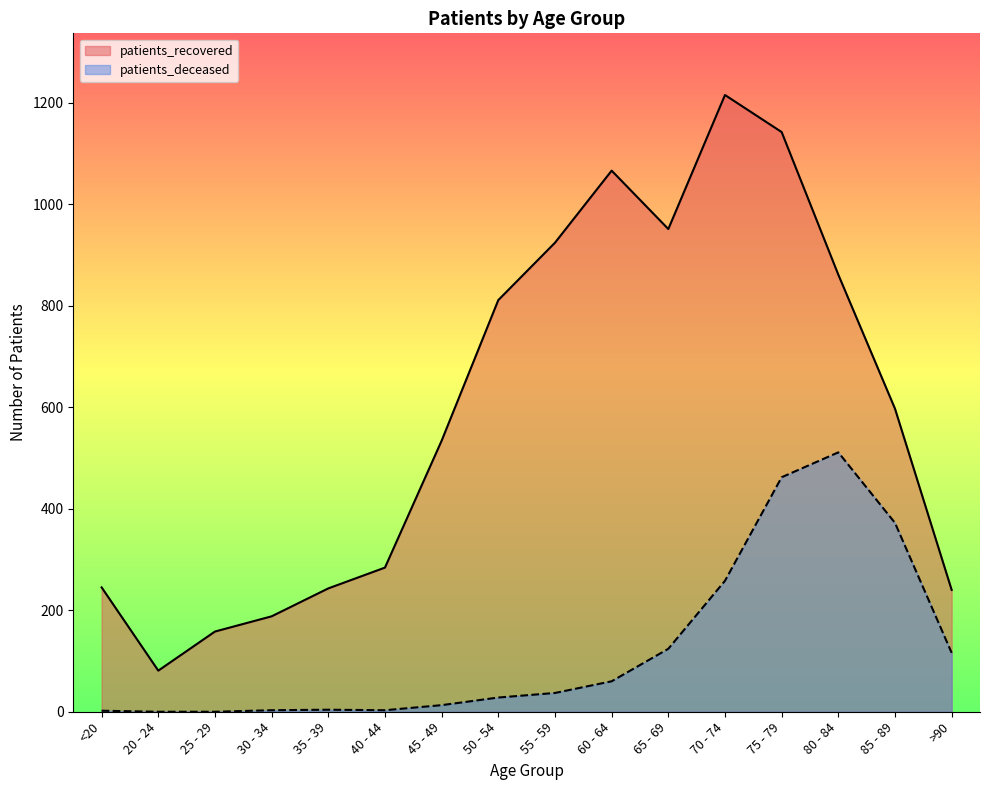

Reading left to right, transcribe all the data shown in this chart.

patients_recovered: 245	81	158	188	243	284	534	811	924	1066	951	1215	1142	861	597	240
patients_deceased: 2	0	0	3	4	3	13	28	37	60	124	258	462	511	372	116